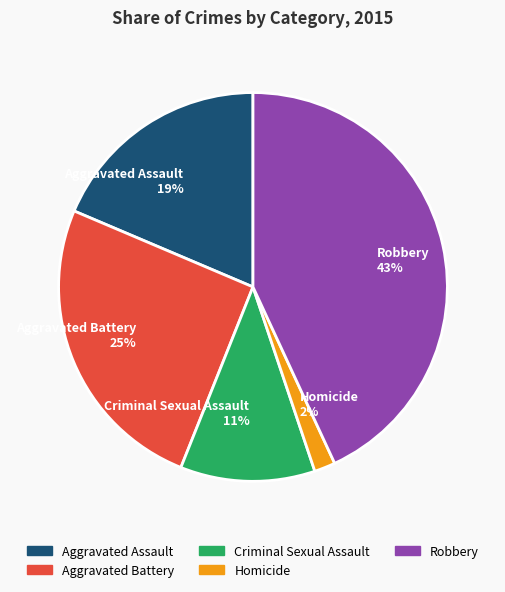

Rank the categories by value from highest to lowest.

Robbery, Aggravated Battery, Aggravated Assault, Criminal Sexual Assault, Homicide